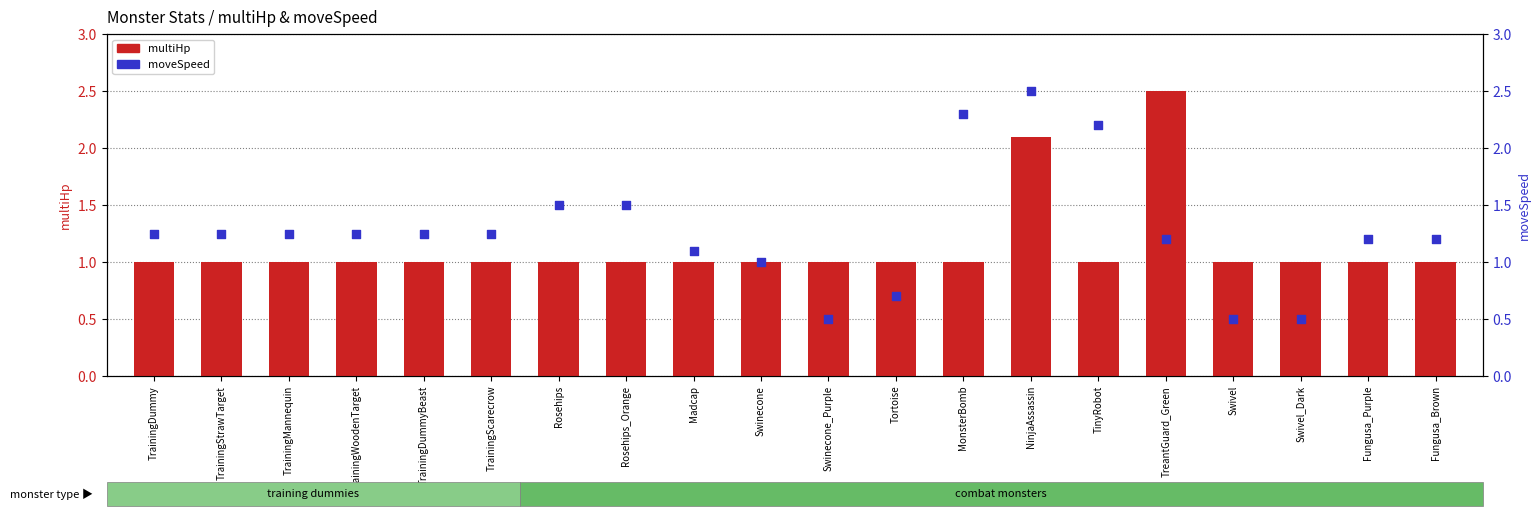

At how many categories does at least one series exceed 2?

4